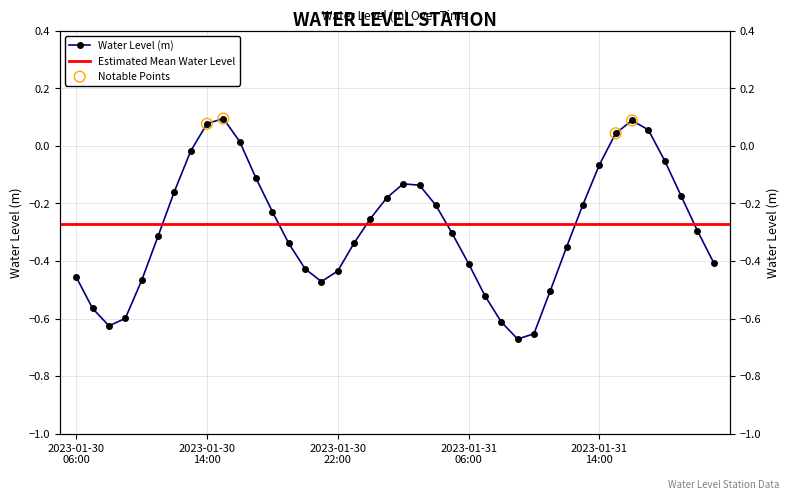

What is the change in value from 2023-01-30 08:00 to 2023-01-30 14:00?

+0.7